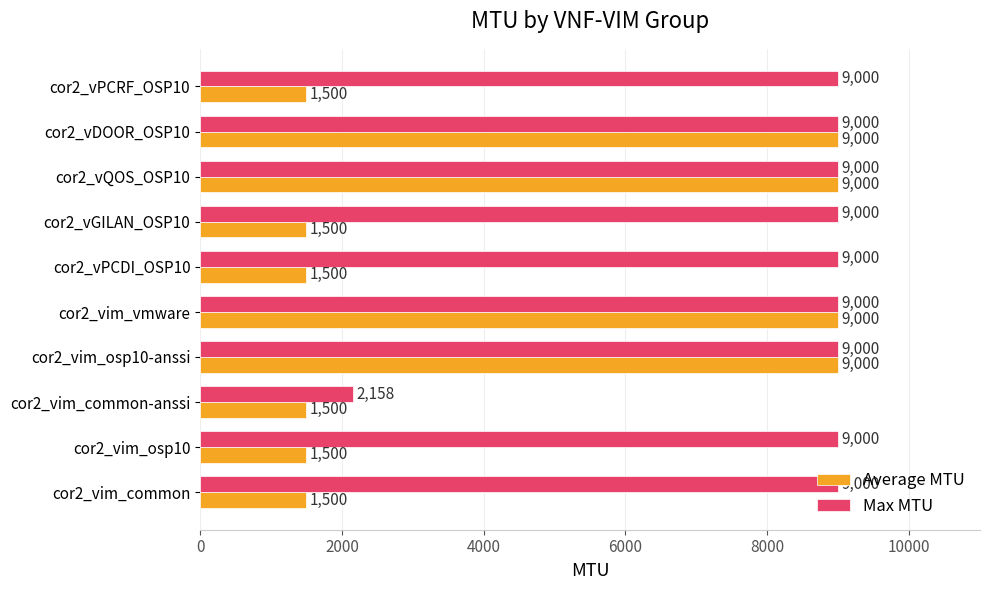

What is the greatest value displayed?

9000